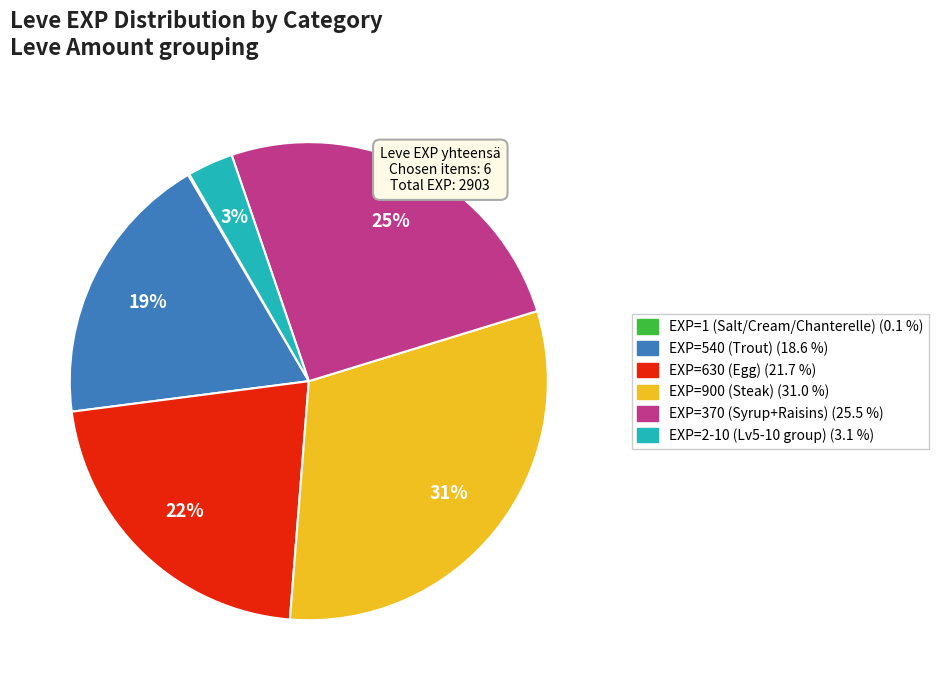

To the nearest percent, what is the difference between the largest and smallest slice percentages?

31%